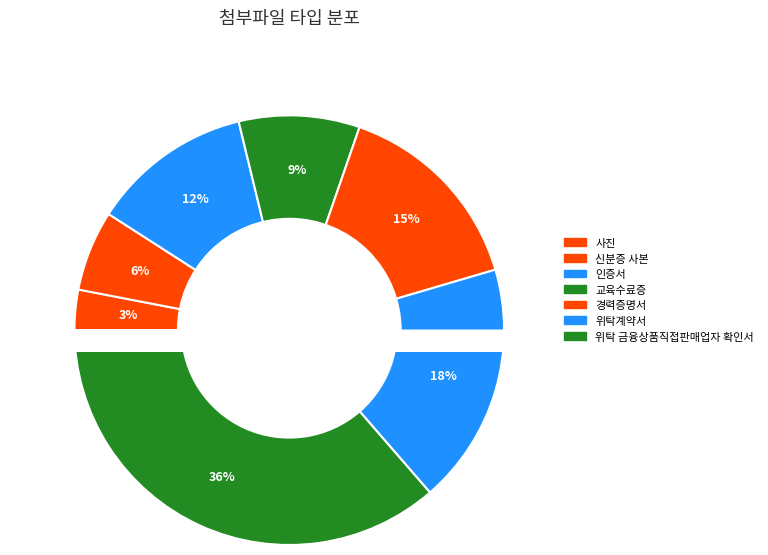

Between 위탁계약서 and 신분증 사본, which is larger?

위탁계약서